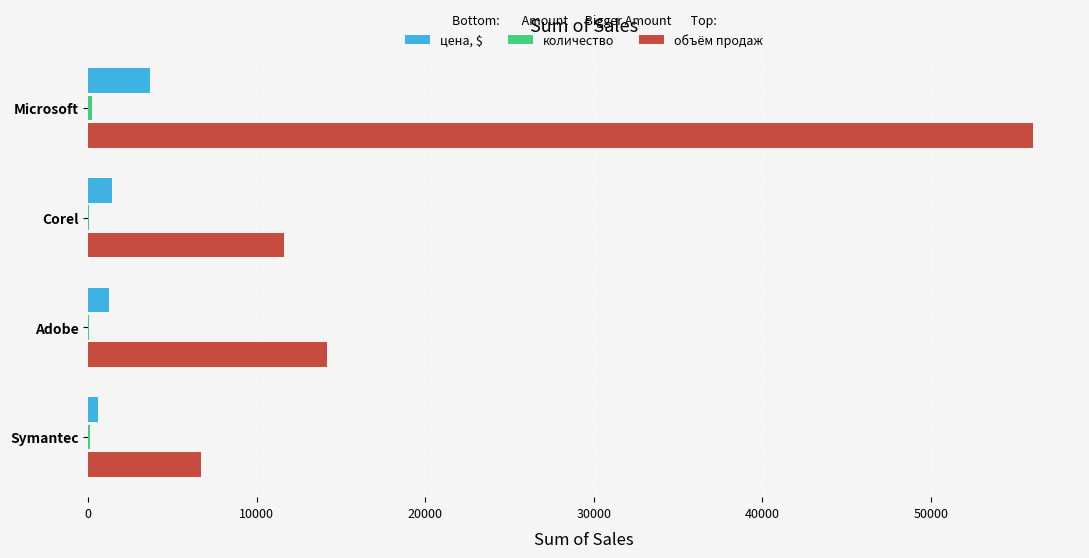

At which category does the chart reach its peak across all series?

Microsoft